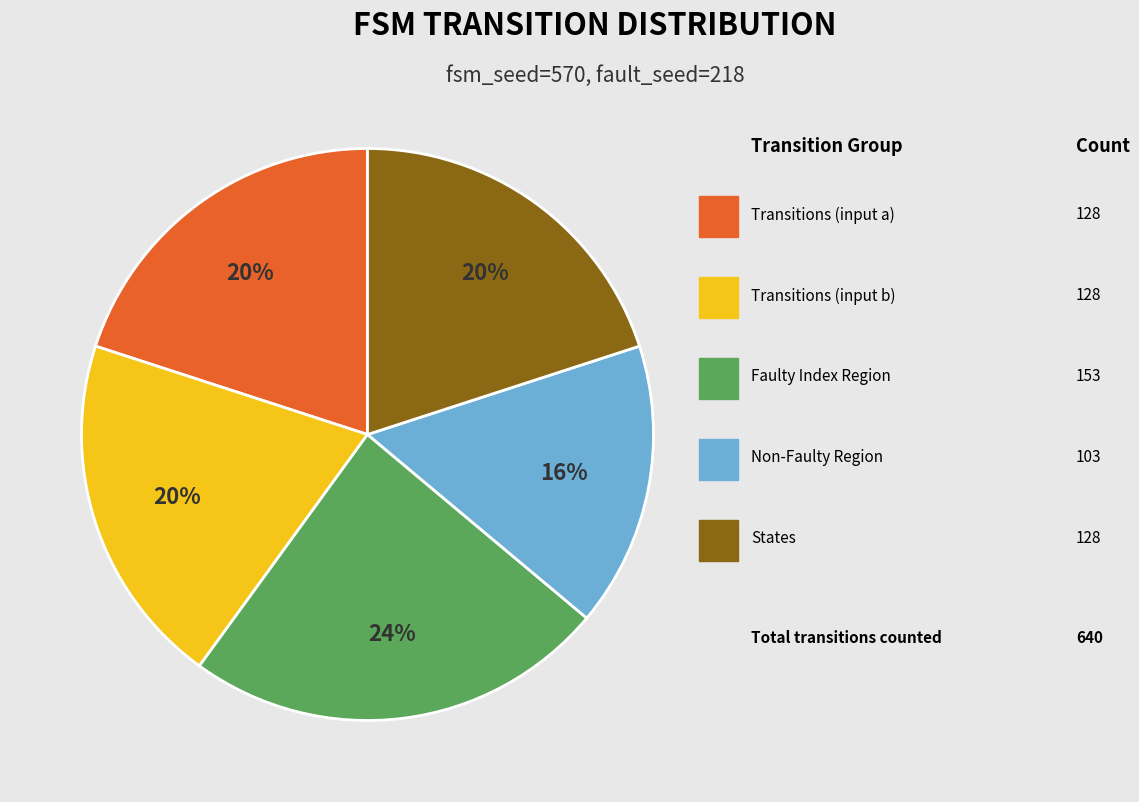

Is there any slice that represents more than half of the pie?

No